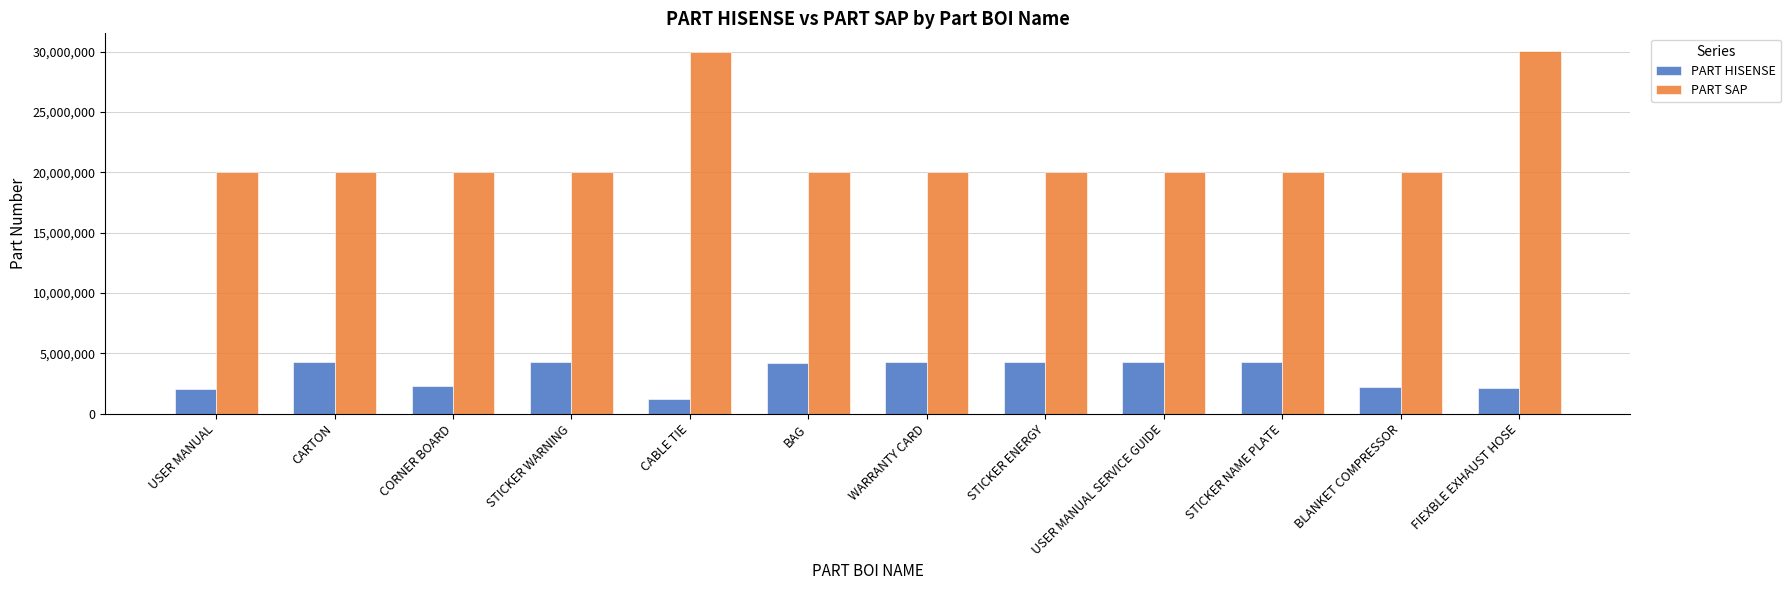

What is the total value across all series at USER MANUAL?

22088690